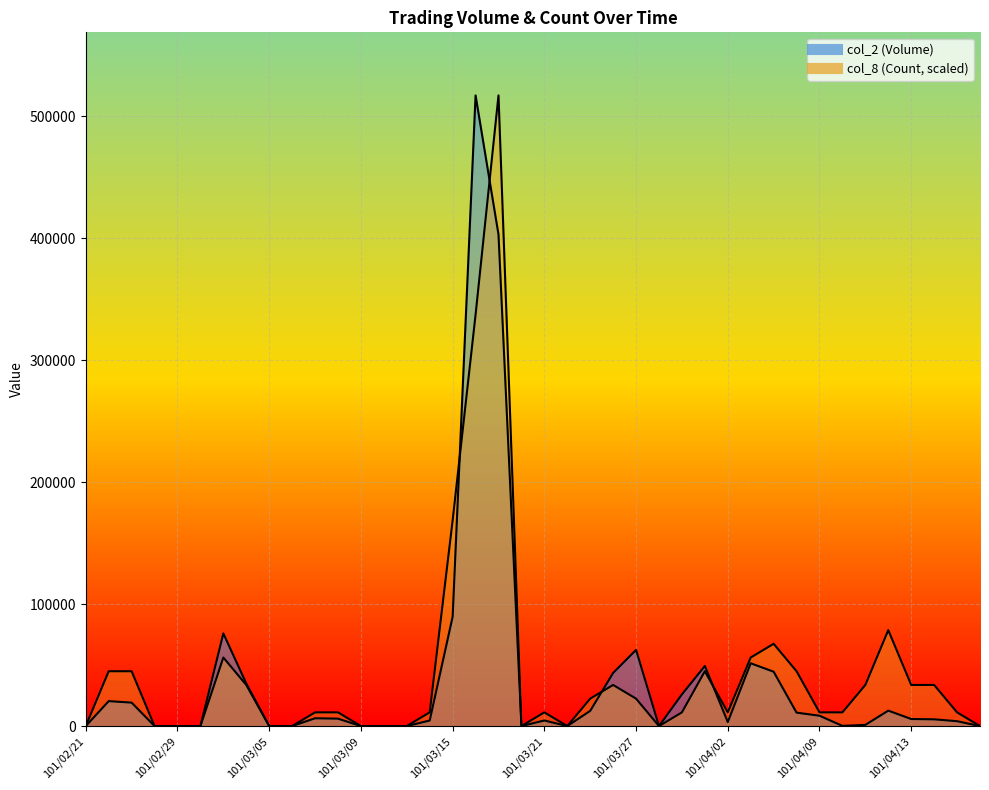

Which series changed the most between 101/03/23 and 101/04/09?

col_8 (Count)